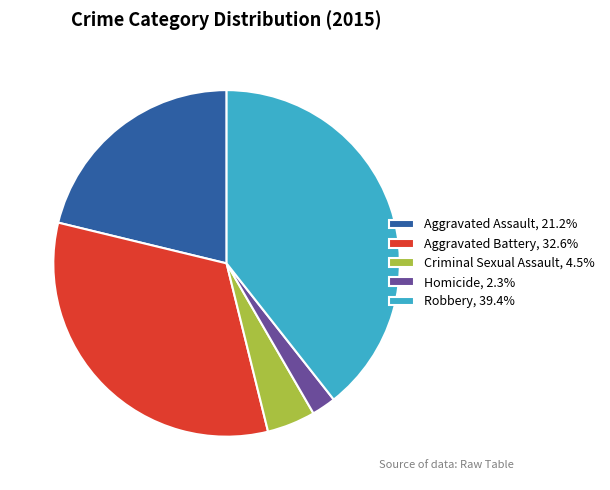

Is there a majority slice in this chart?

No